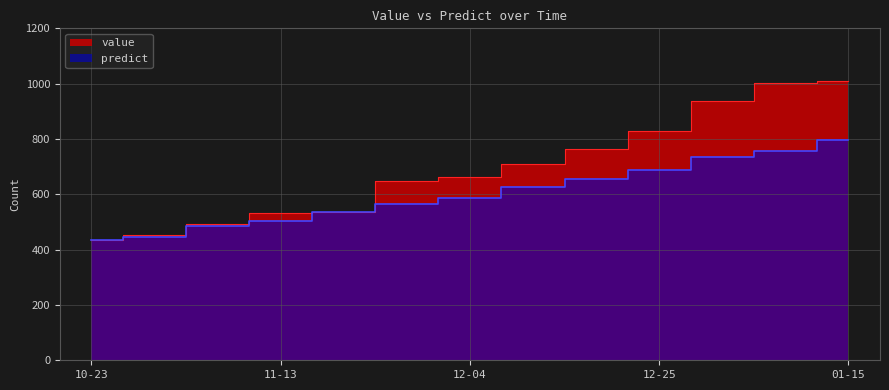

How many lines are shown in the chart?

2